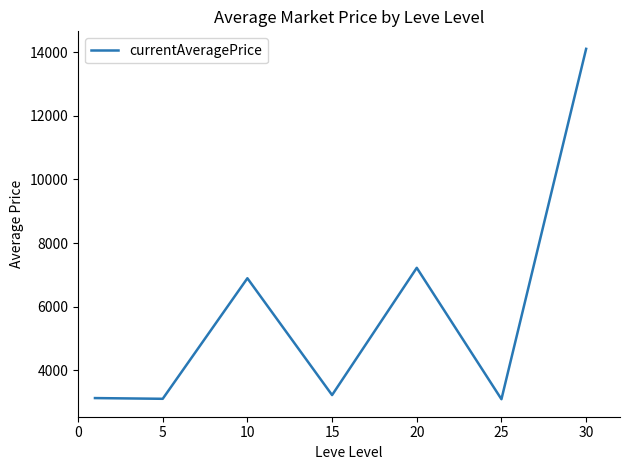

What is the smallest value displayed?

3095.8